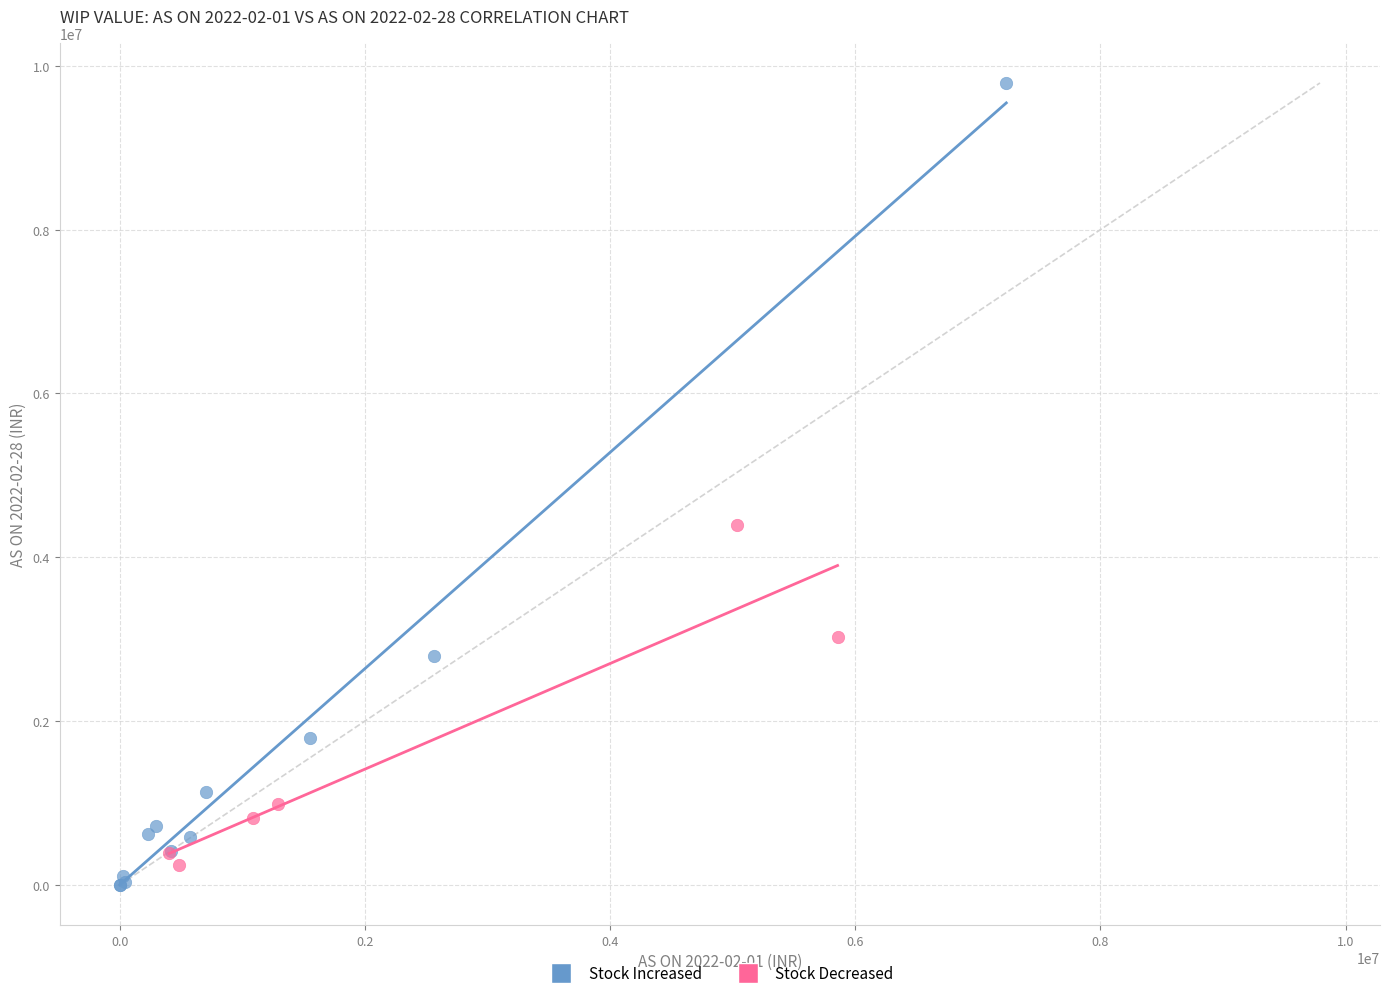

Which series reaches the maximum Y coordinate?

Stock Increased